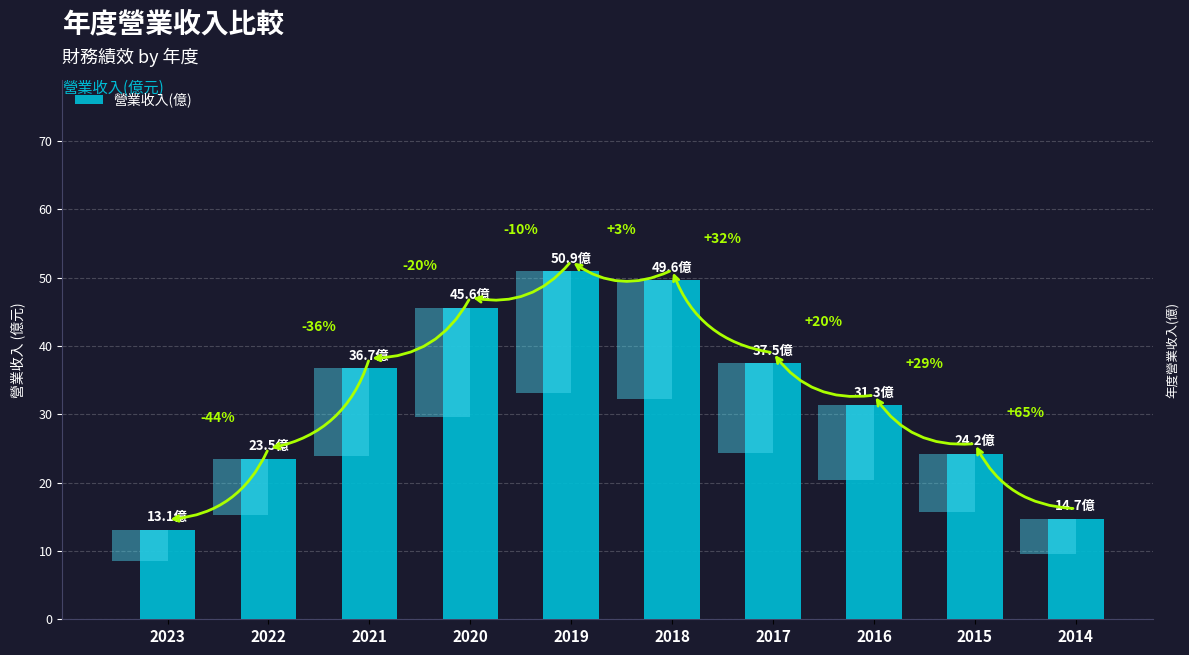

At which category does the chart reach its minimum across all series?

2023